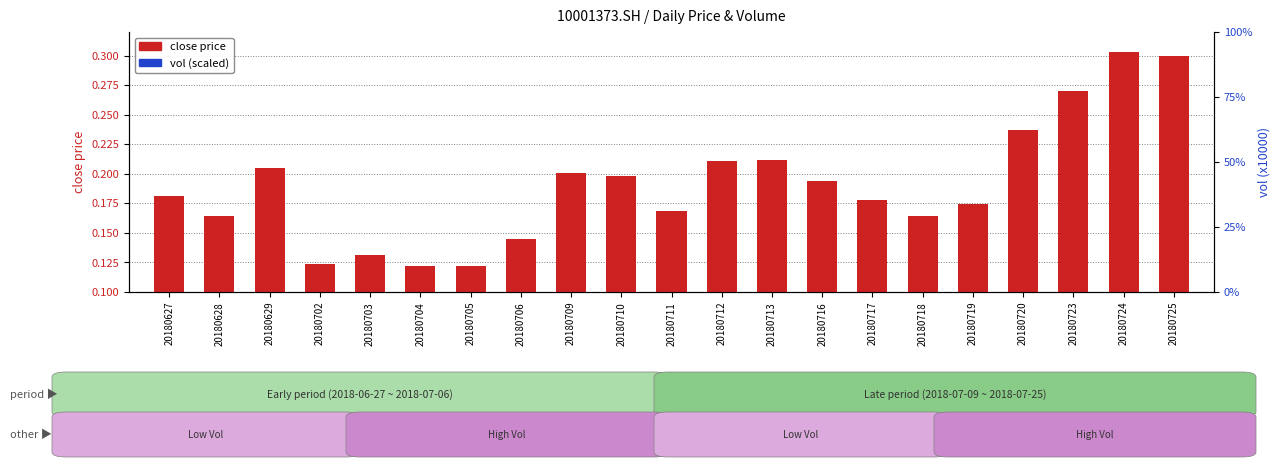

What is the difference between the highest and lowest values at 20180725?

0.3